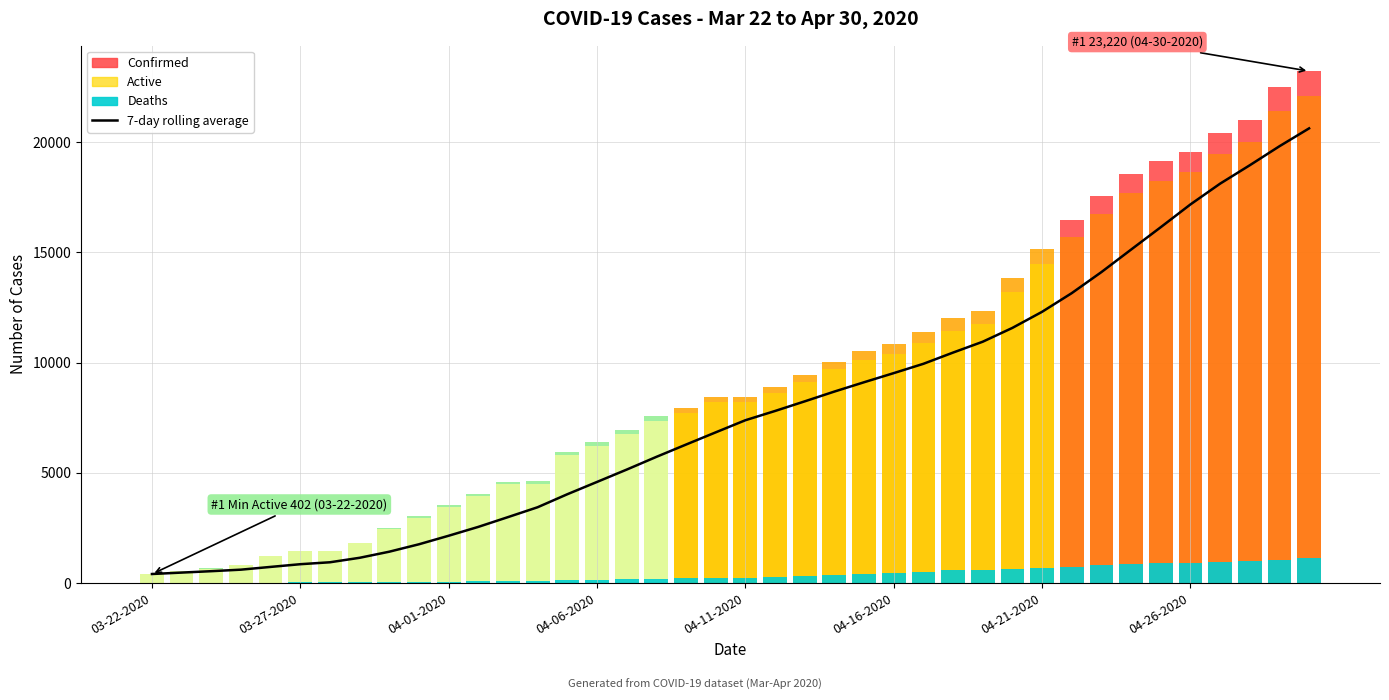

Which series has the largest total across all categories?

Confirmed